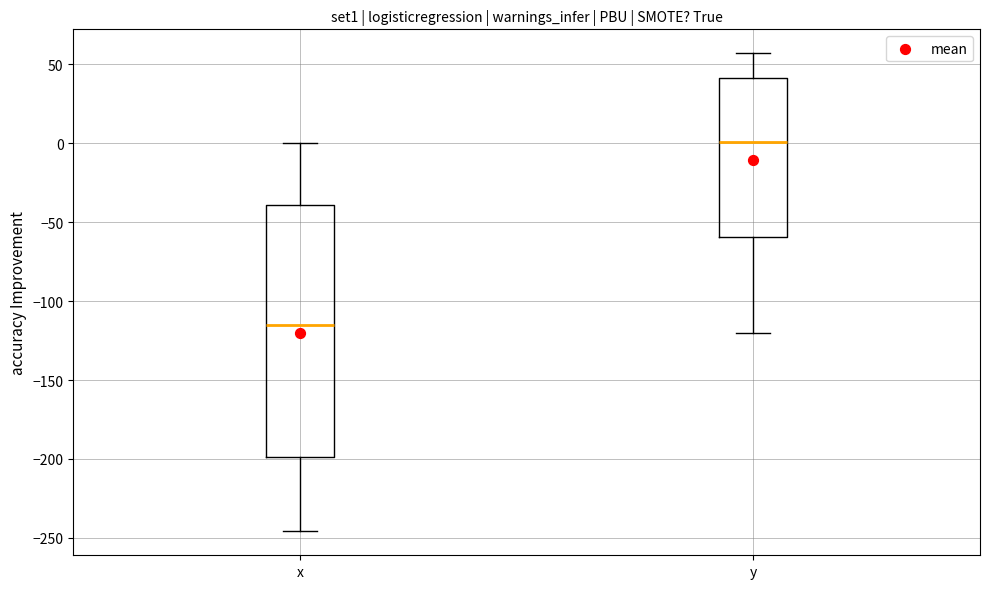

Reading left to right, read every box against the y-axis: the position of its median line, the range the box covers, and the ends of its whiskers. The values are not printed on the chart, so give them approximately, as read against the axis.

x: median -115, box -200 to -40, whiskers -245 to 0
y: median 0, box -60 to 40, whiskers -120 to 55